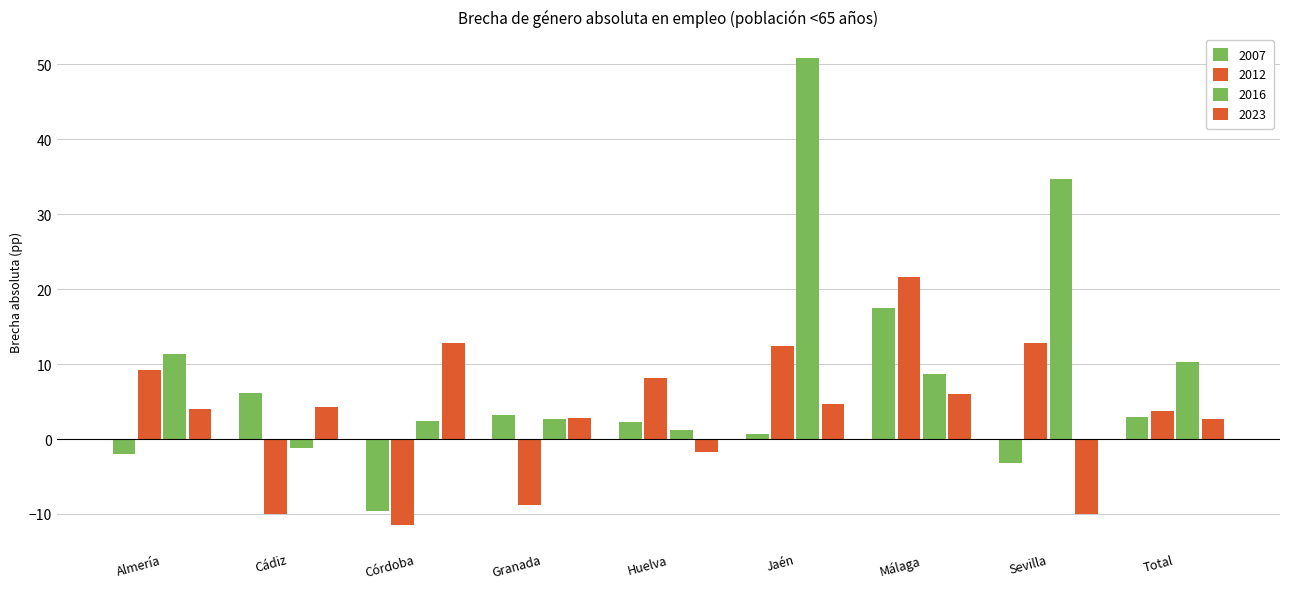

At which category is the sum across all series the highest?

Jaén